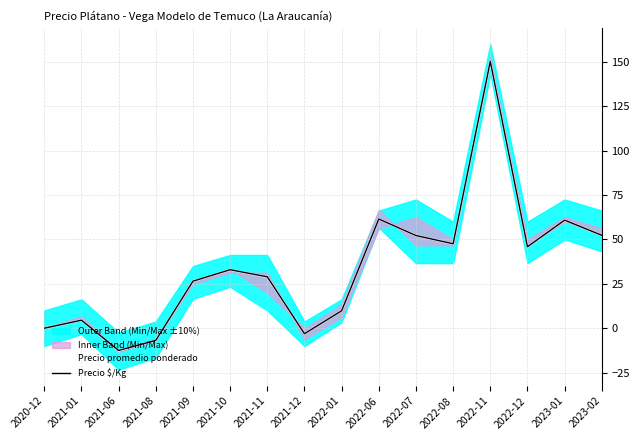

Where does the Precio promedio ponderado series first go above 32?

2021-10